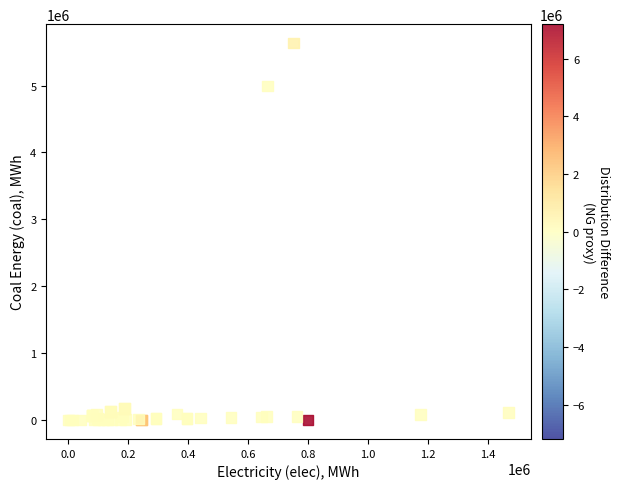

What Y value in the scatter plot is closest to 2818040?

4993296.3